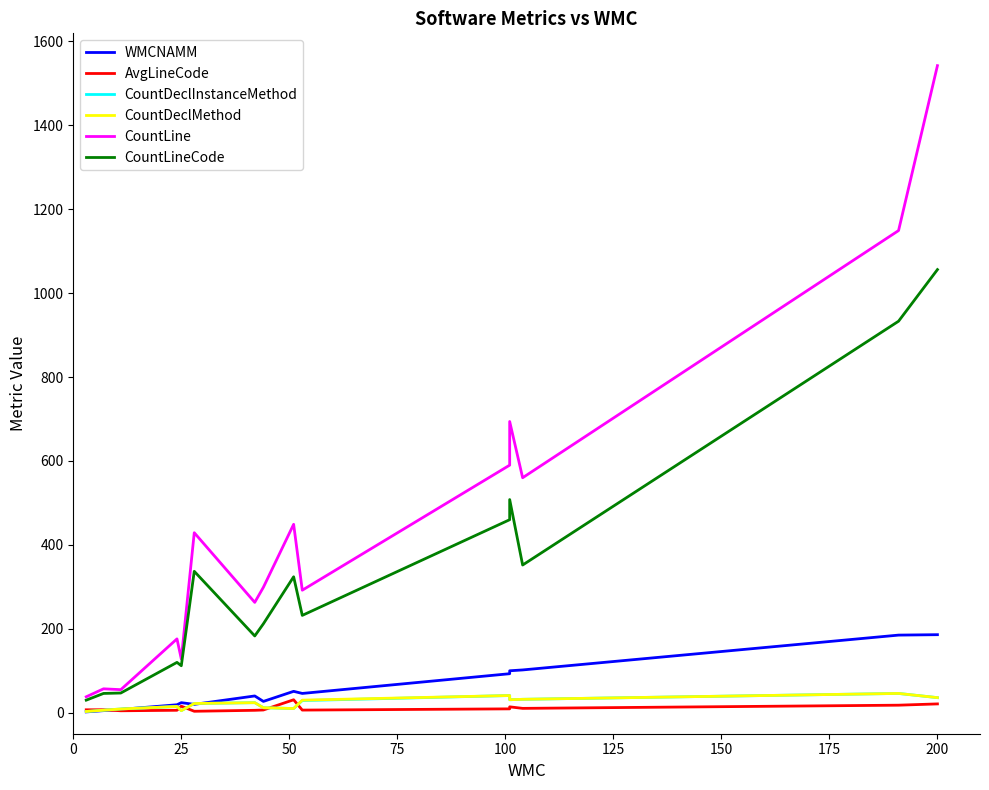

Is this an area chart (filled region under the line)?

No